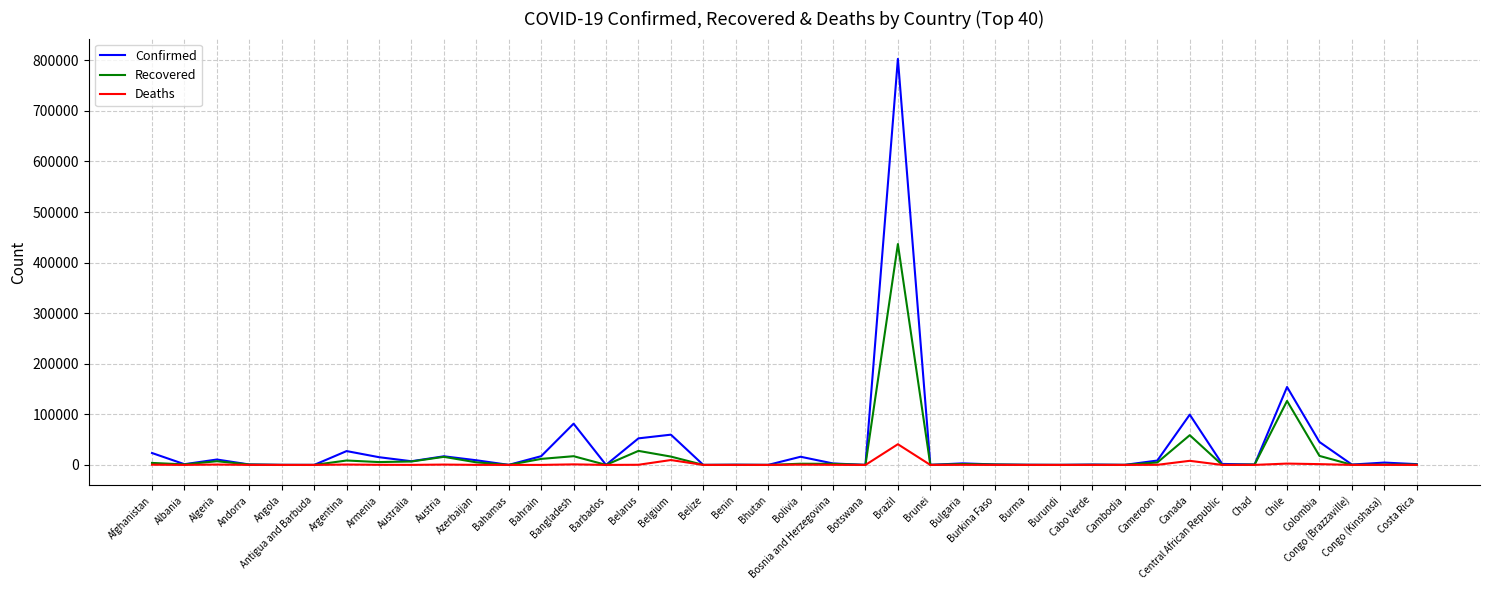

What is the maximum value shown in the chart?

802828